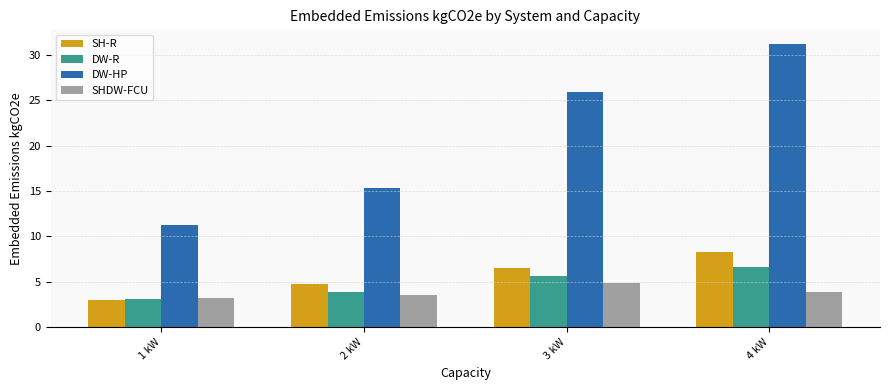

How many series are shown in this chart?

4